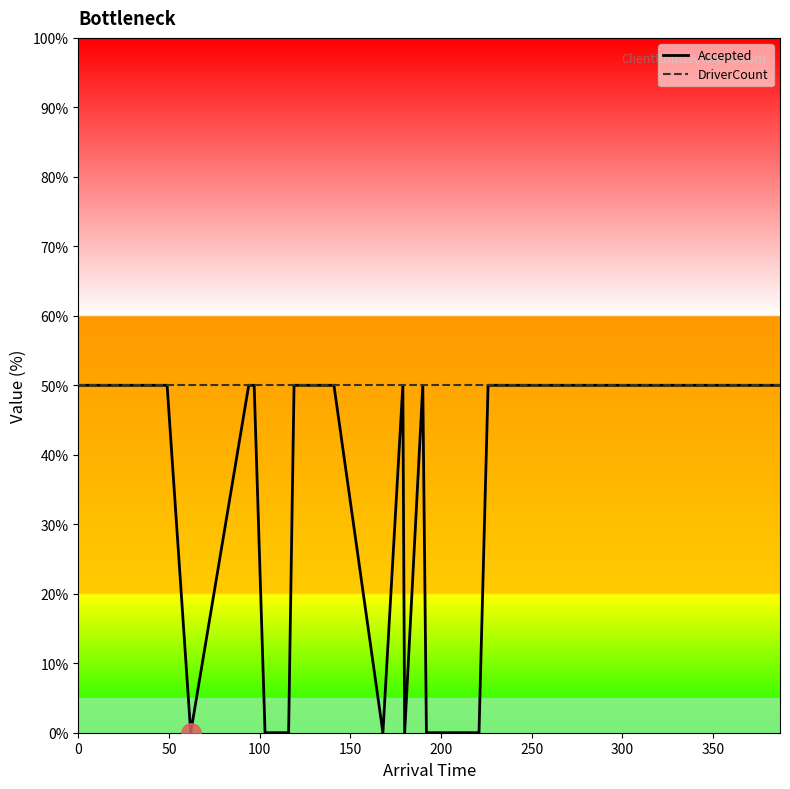

What is the label of the 6th point from the left?

250